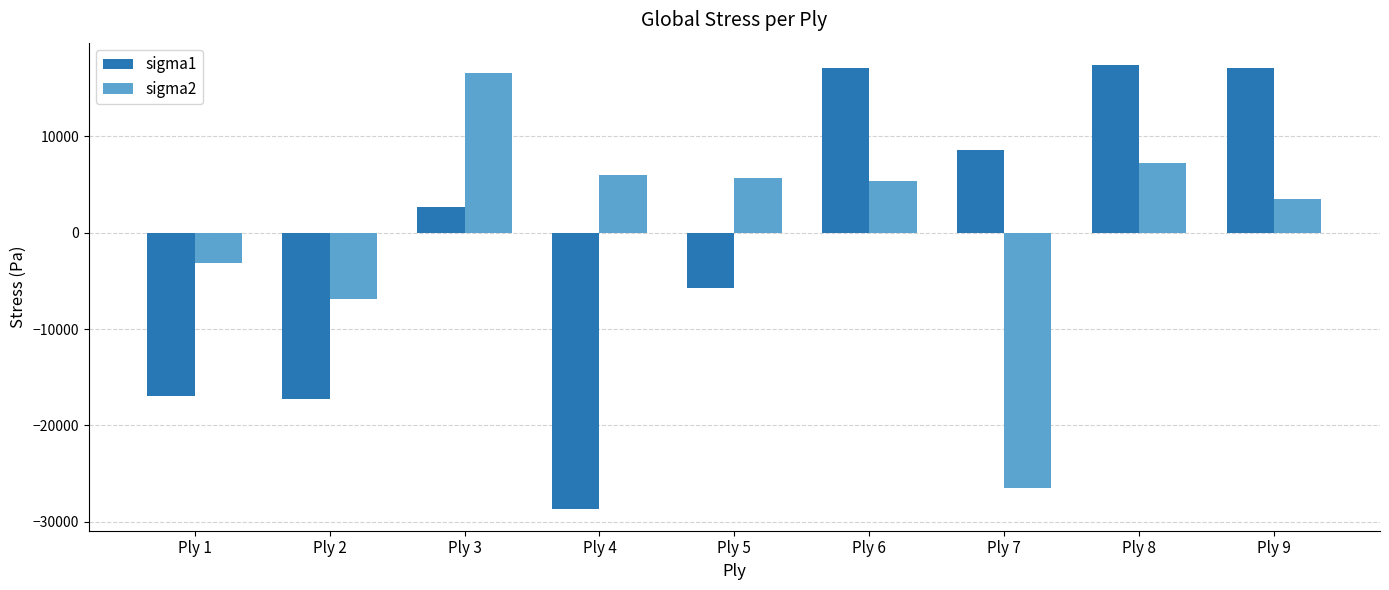

What is the total value across all series at Ply 5?

-125.9